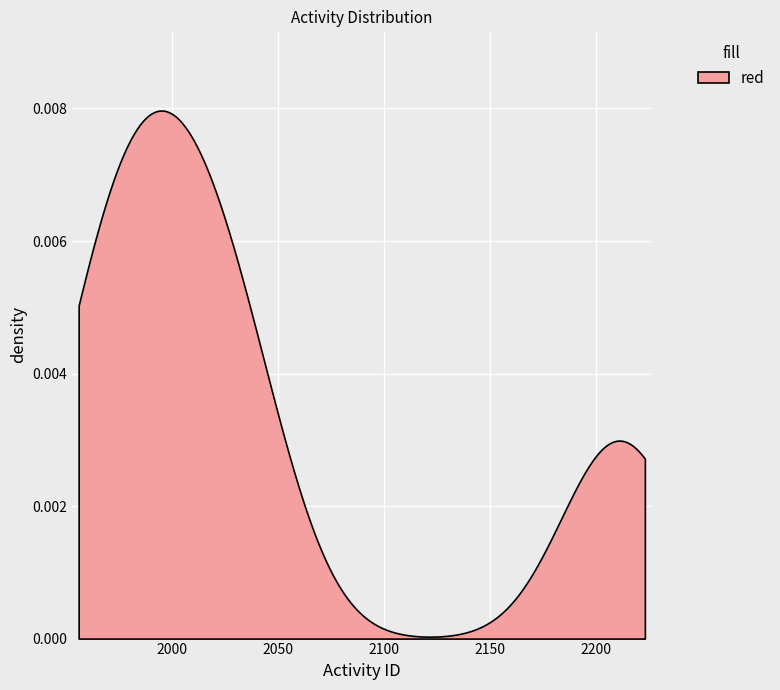

What is the value of the 19th point from the left?

1999